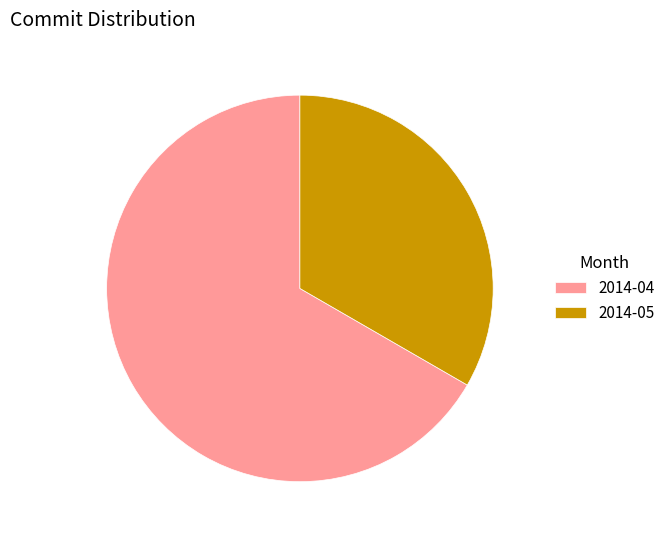

Between 2014-05 and 2014-04, which is larger?

2014-04